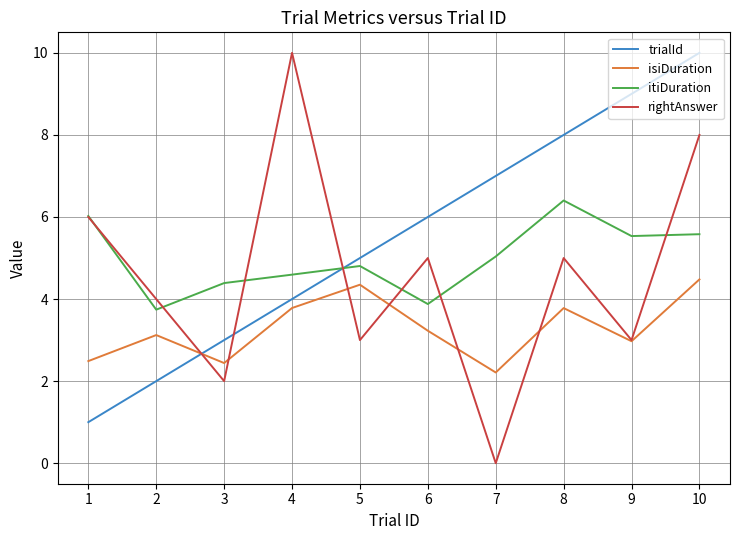

What is the spread (max minus min) of values at 6?

2.8